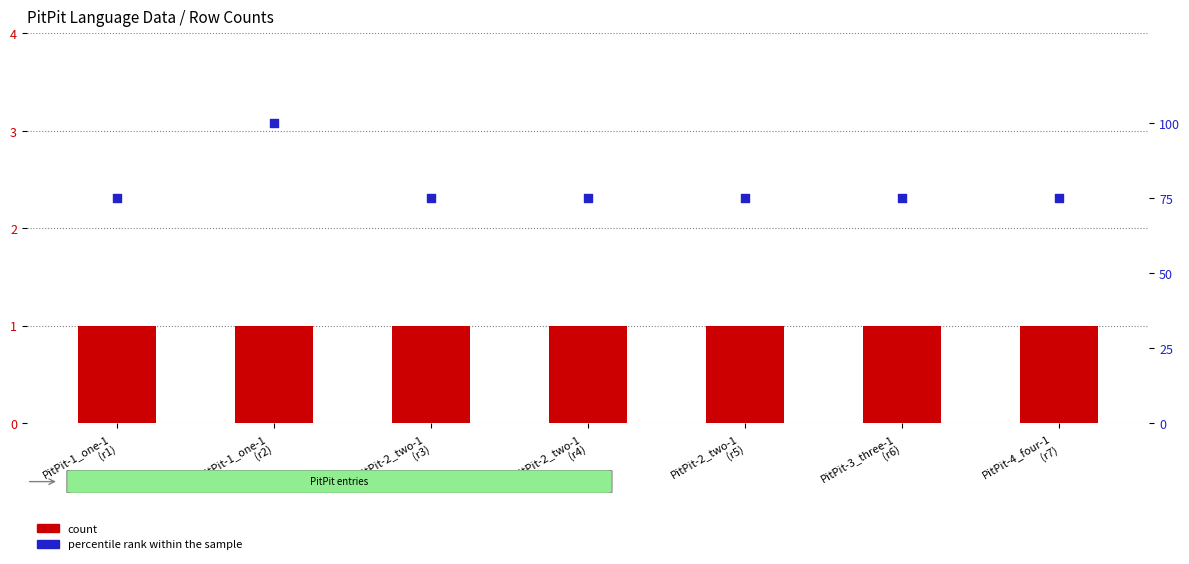

Which series reaches the maximum Y coordinate?

percentile rank within the sample